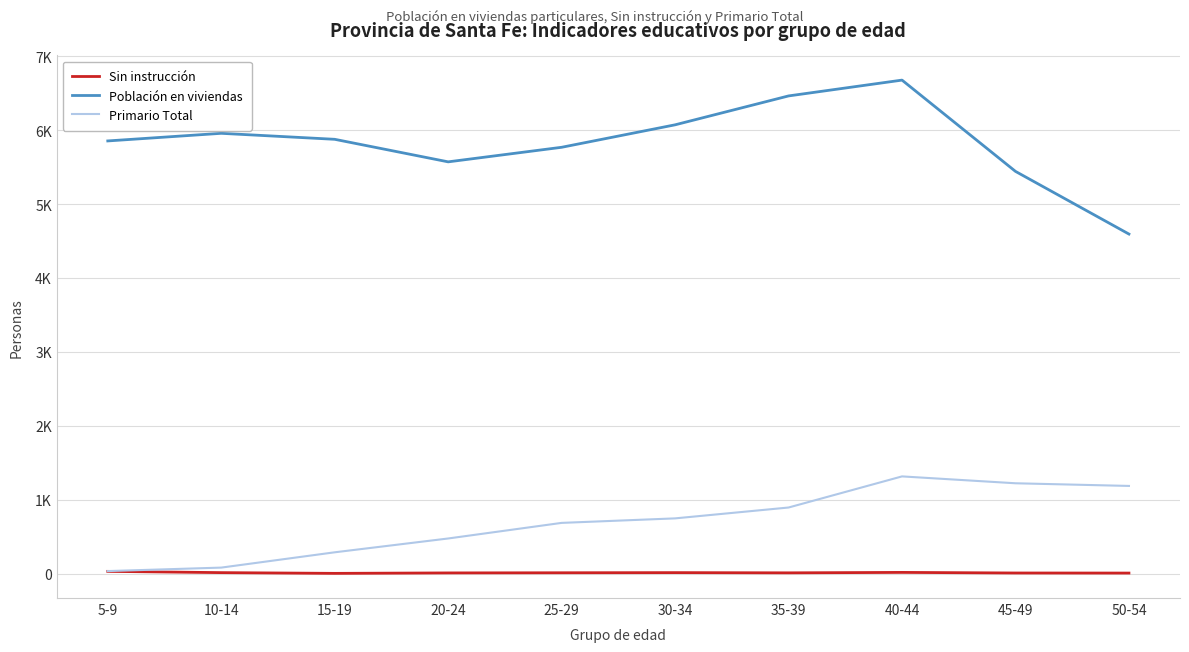

True or false: Primario Total and Sin instrucción cross at least once.

False